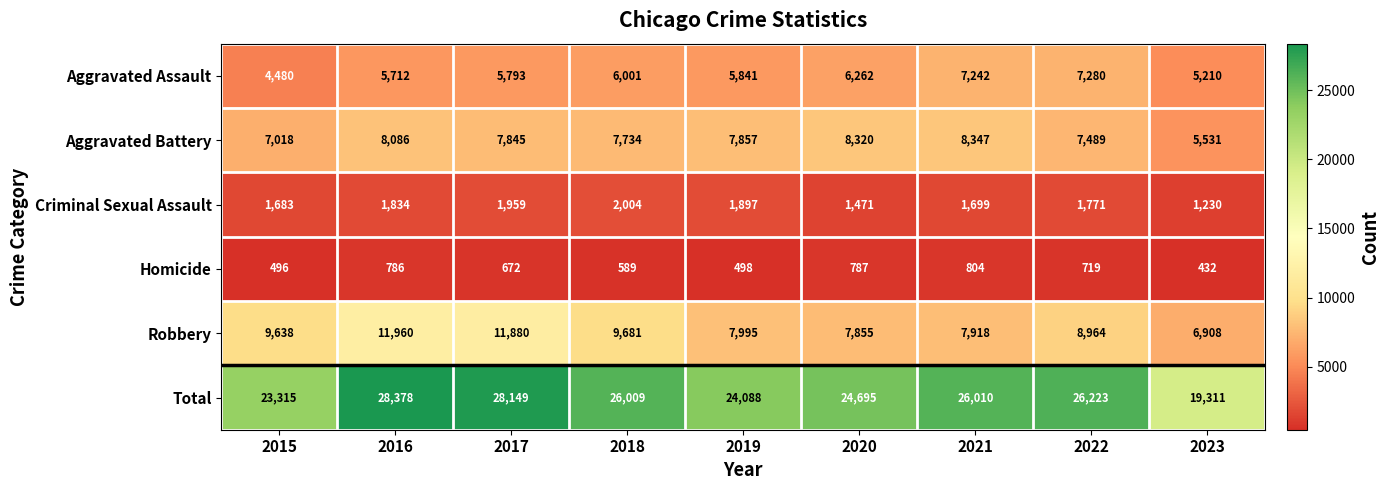

The Aggravated Battery series shows 11187 at 2022. True or false?

False